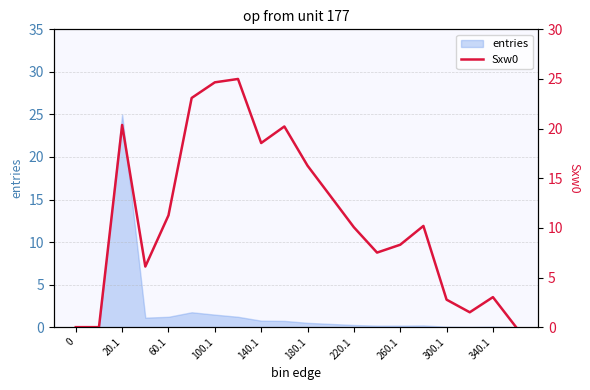

True or false: there are more than 0 points higher than both neighbors.

True